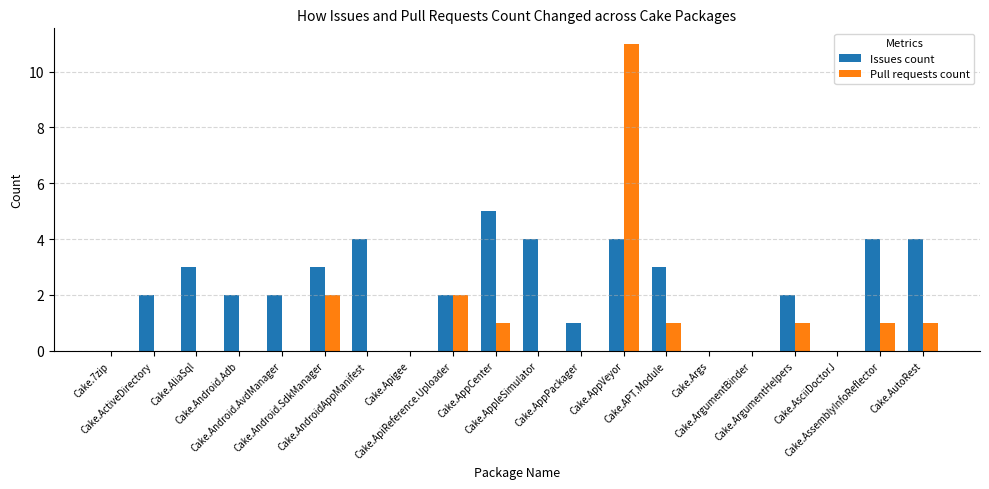

What is the sum of all Issues count values?

45